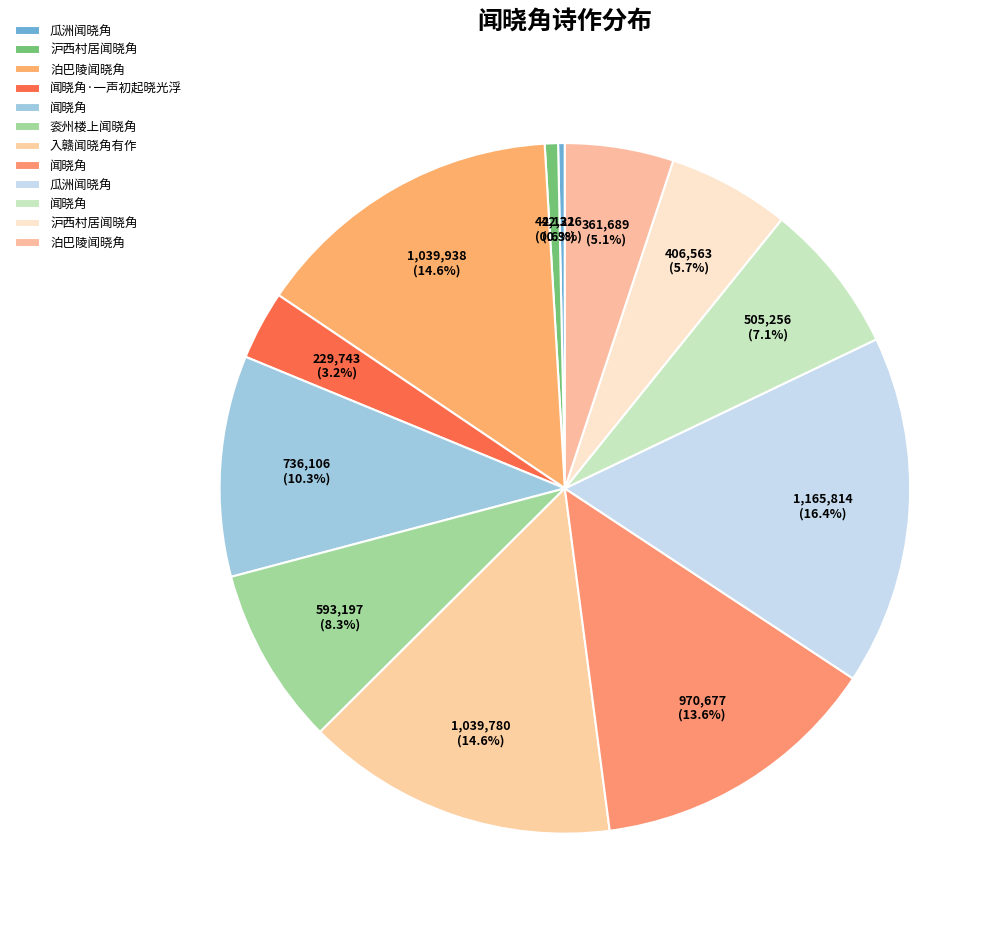

Count the number of slices in the pie.

12